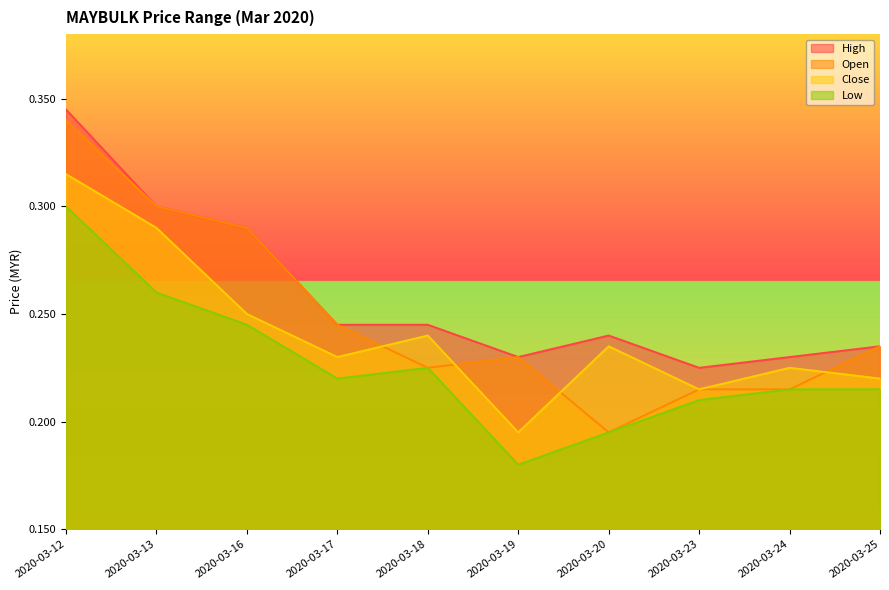

What is the maximum value for close?

0.3